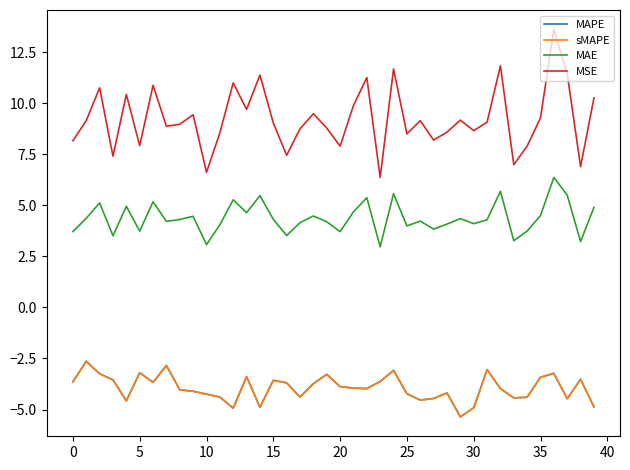

In MAPE, how many points are higher than both neighbors (excluding endpoints)?

11